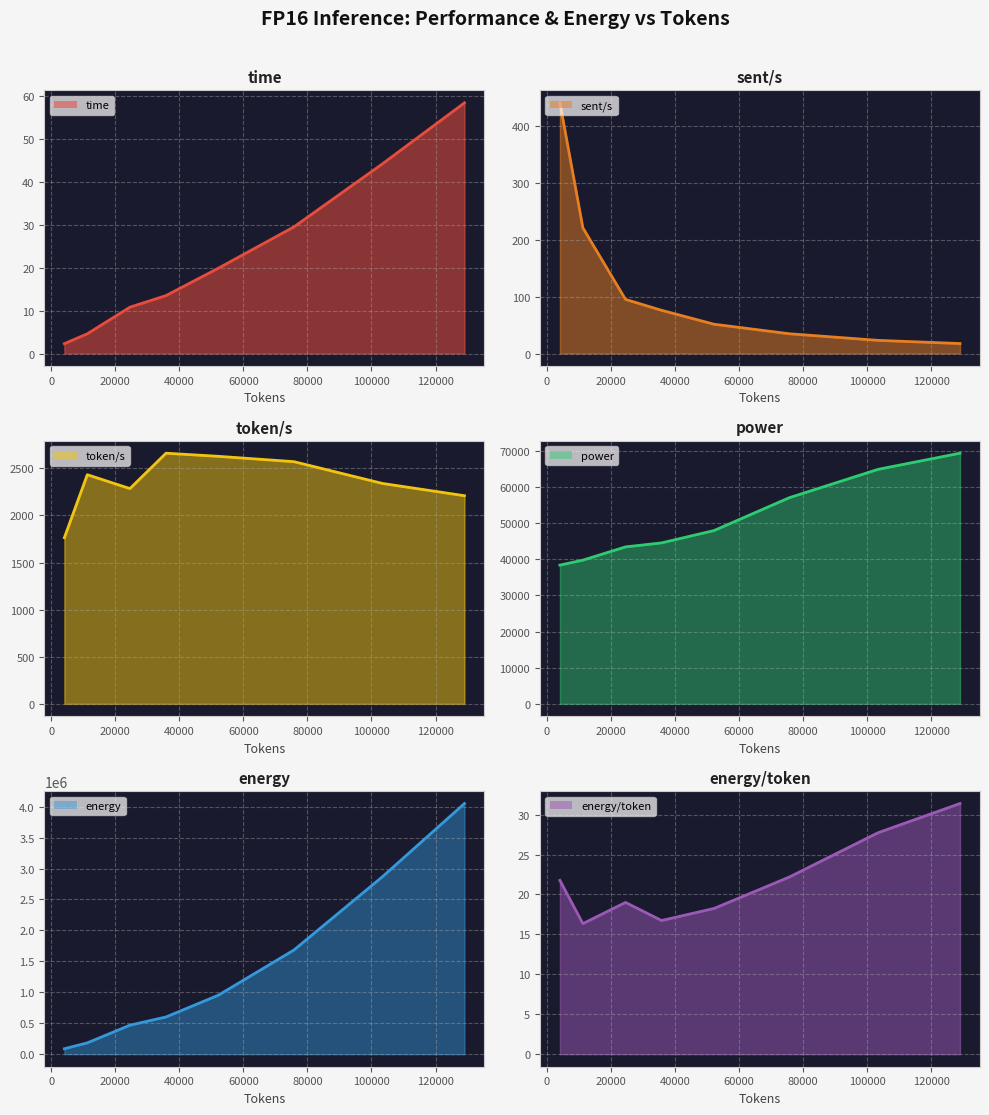

Reading right to left, what are all the values shown in this chart?

time (line): 58.4	44.2	29.5	19.9	13.5	10.8	4.6	2.3
sent/s (line): 17.5	23.2	34.8	51.5	76.0	95.2	221.2	441.0
token/s (line): 2209.9	2340.1	2571.4	2627.9	2661.2	2285.6	2432.9	1764.0
power (line): 69365.8	64892.0	57067.5	47963.3	44547.4	43435.3	39772.4	38398.4
energy (line): 4050964.6	2868225.6	1683491.6	954470.0	601389.6	469101.4	182953.0	88316.3
energy/token (line): 31.4	27.7	22.2	18.3	16.7	19.0	16.3	21.8